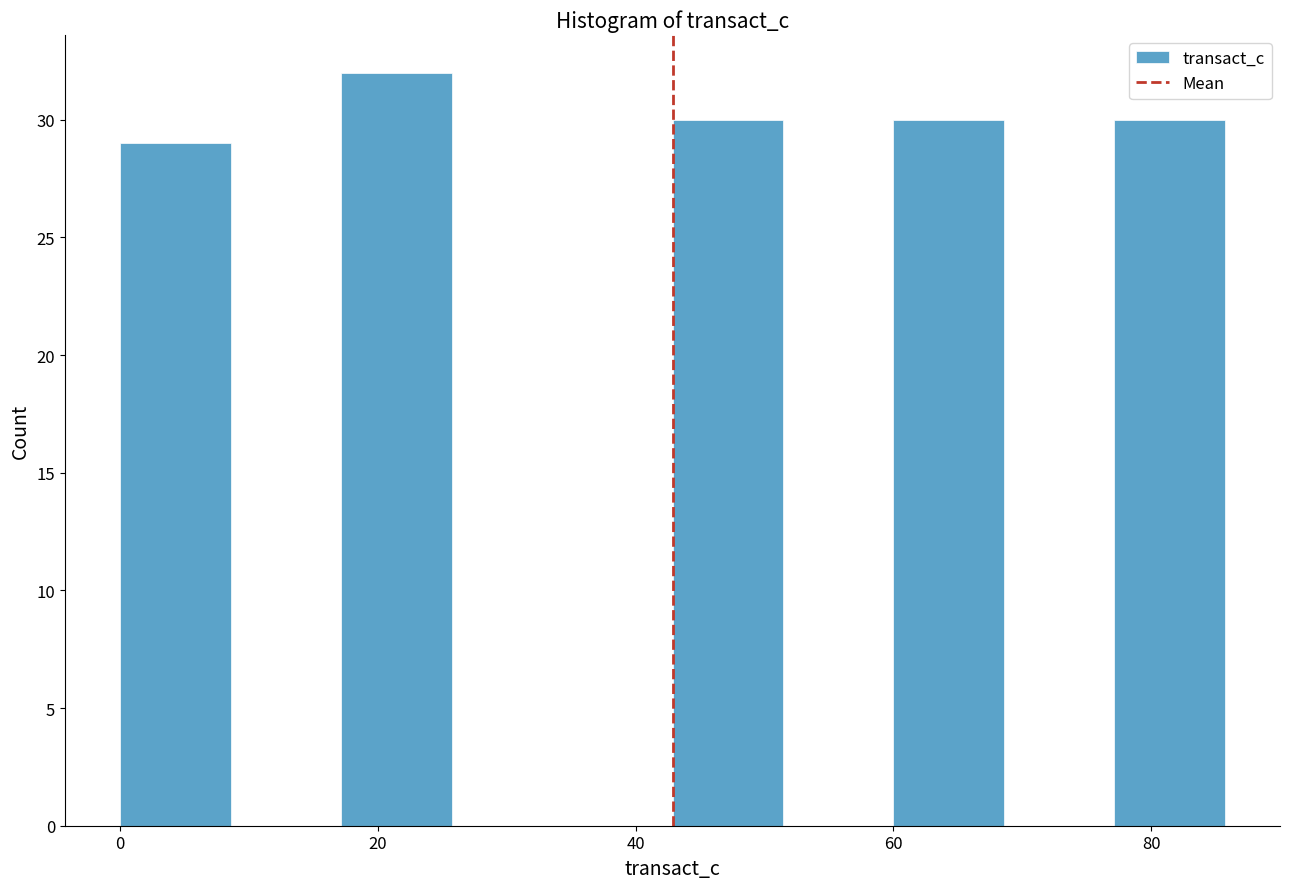

Reading left to right, list every bar in this chart as the range it spans on the x-axis followed by its height. Neither the bar edges nor the heights are printed on the chart, so give them approximately, as read against the axes.

0 to 8: 29
8 to 18: 0
18 to 26: 32
26 to 34: 0
34 to 42: 0
42 to 52: 30
52 to 60: 0
60 to 68: 30
68 to 78: 0
78 to 86: 30